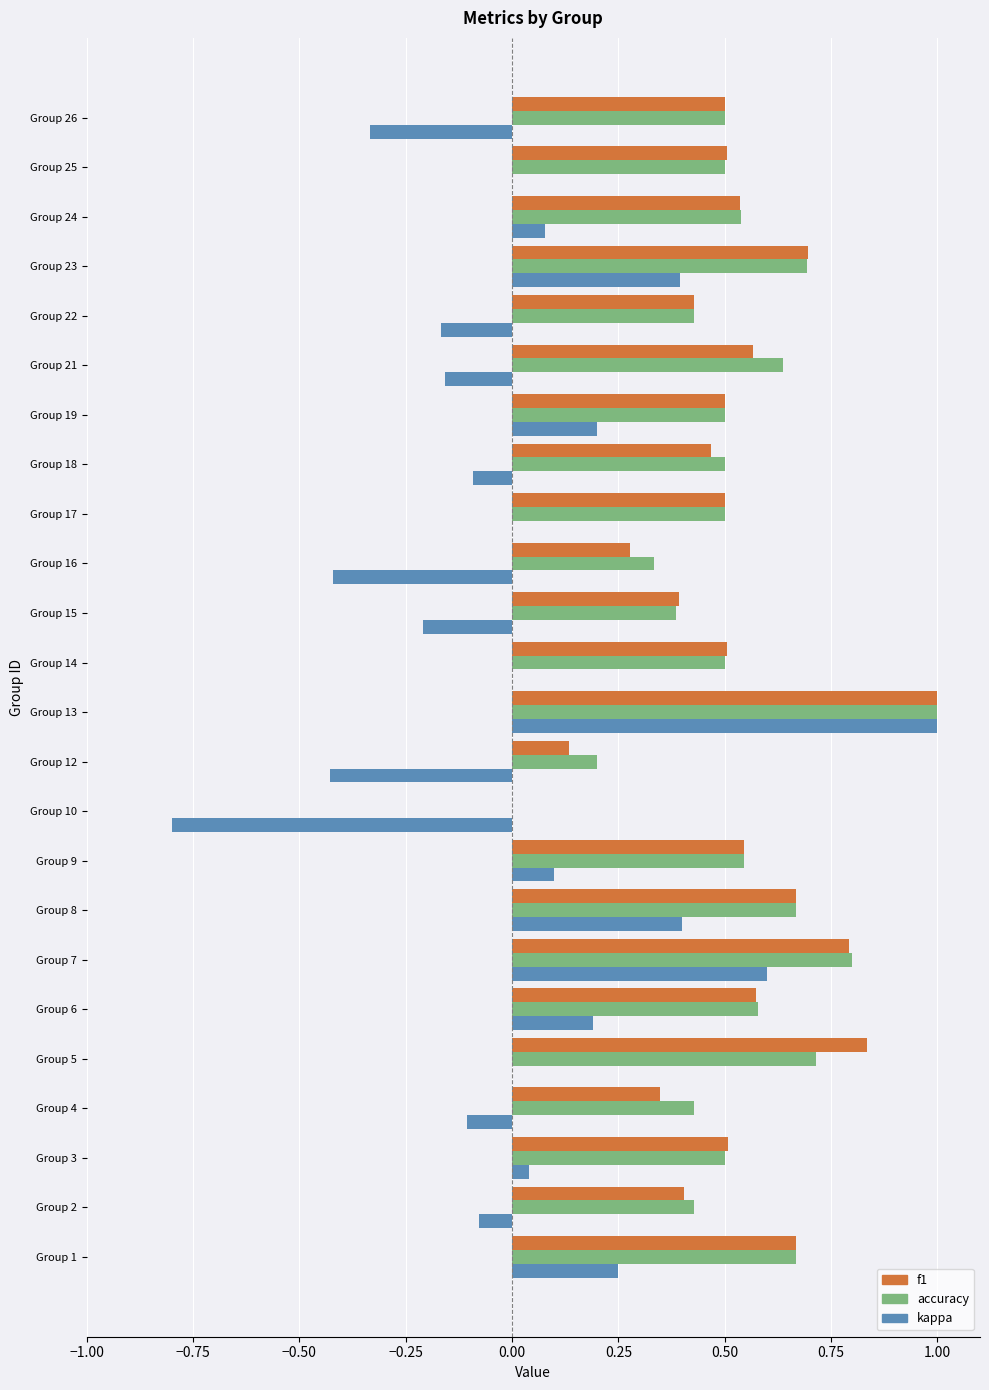

Between Group 1 and Group 22, which series saw the biggest shift?

kappa